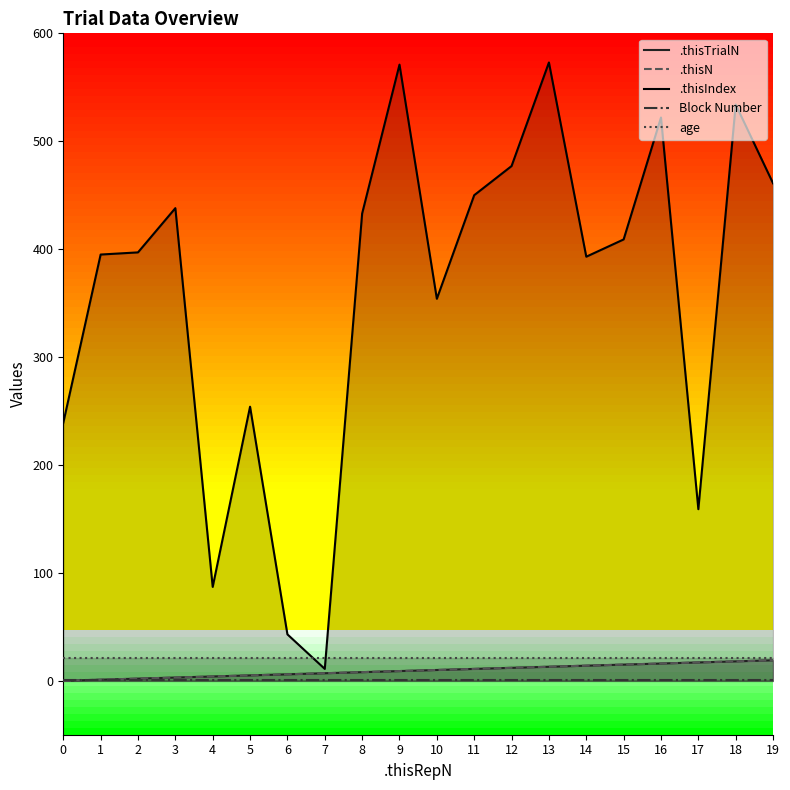

What are all the series names shown in the legend?

.thisTrialN, .thisN, .thisIndex, Block Number, age